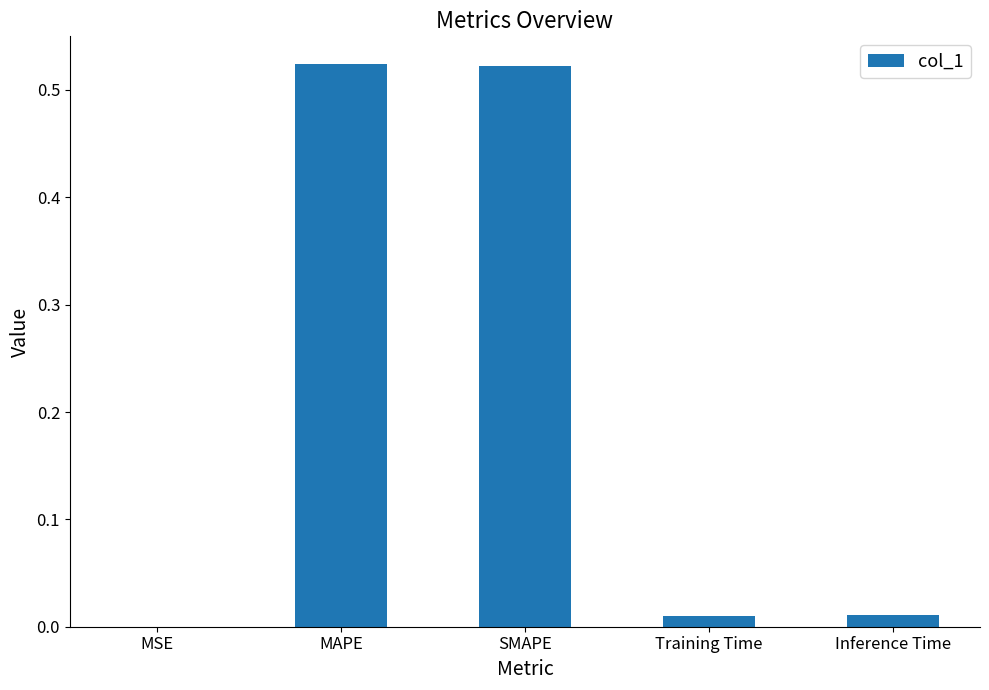

How many distinct data groups are displayed?

1